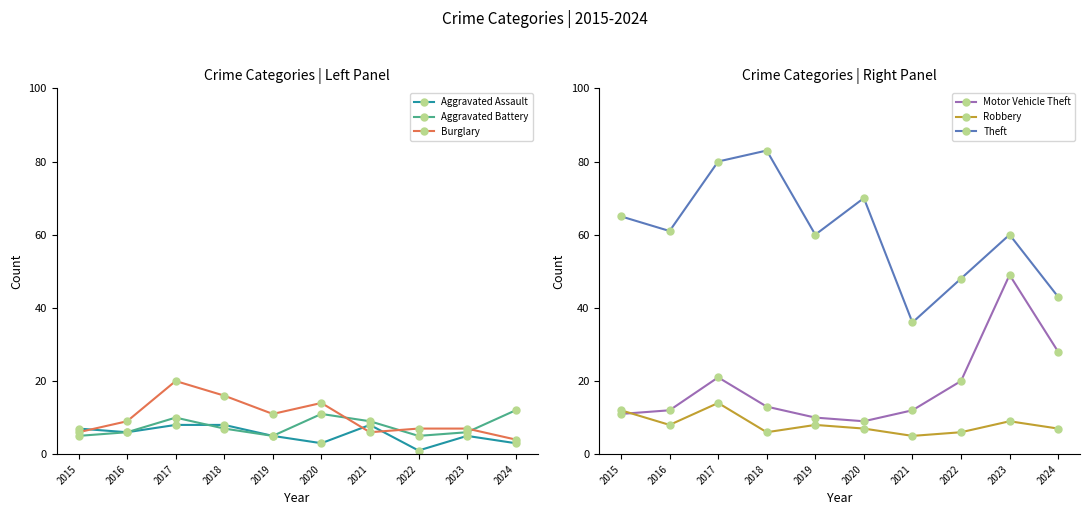

What is the value of the Motor Vehicle Theft point at the 2nd from the left?

12